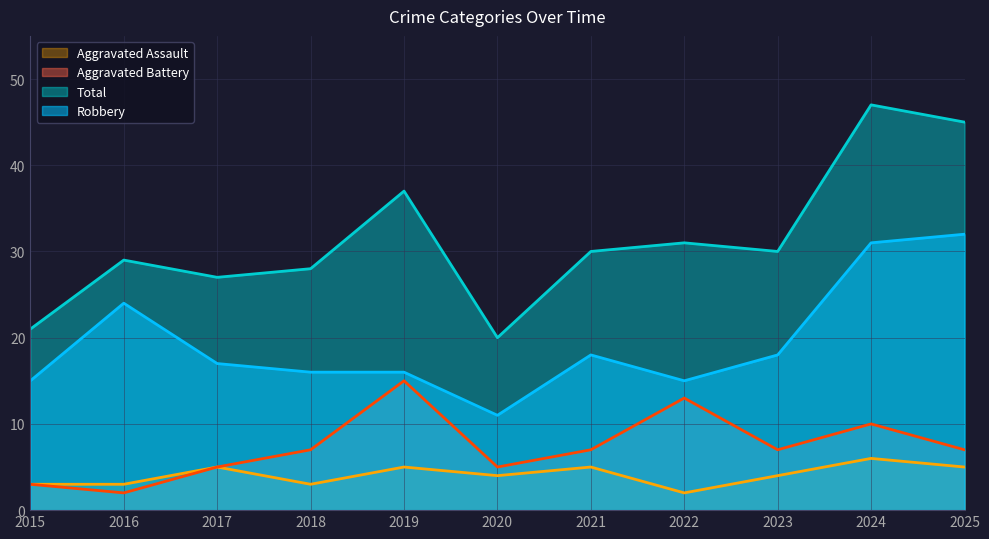

At how many categories does at least one series exceed 39?

2